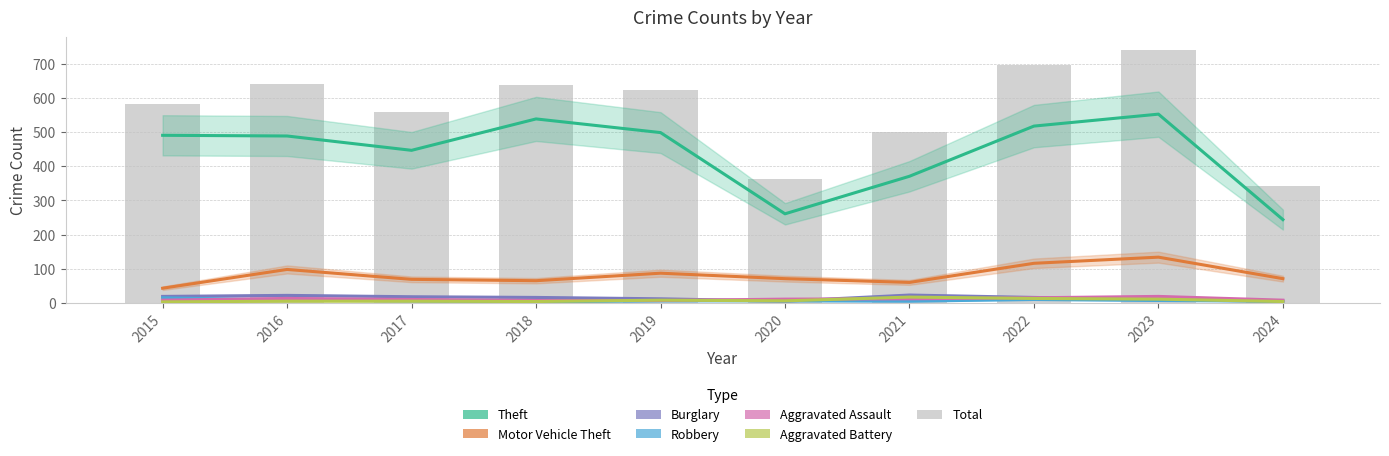

Between 2015 and 2016, which is larger?

2015